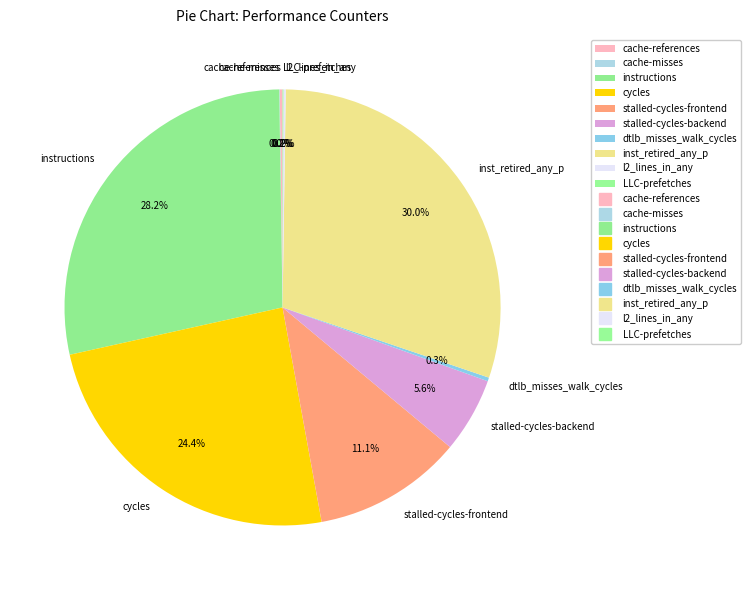

What percentage is NOT represented by inst_retired_any_p?

70.0%